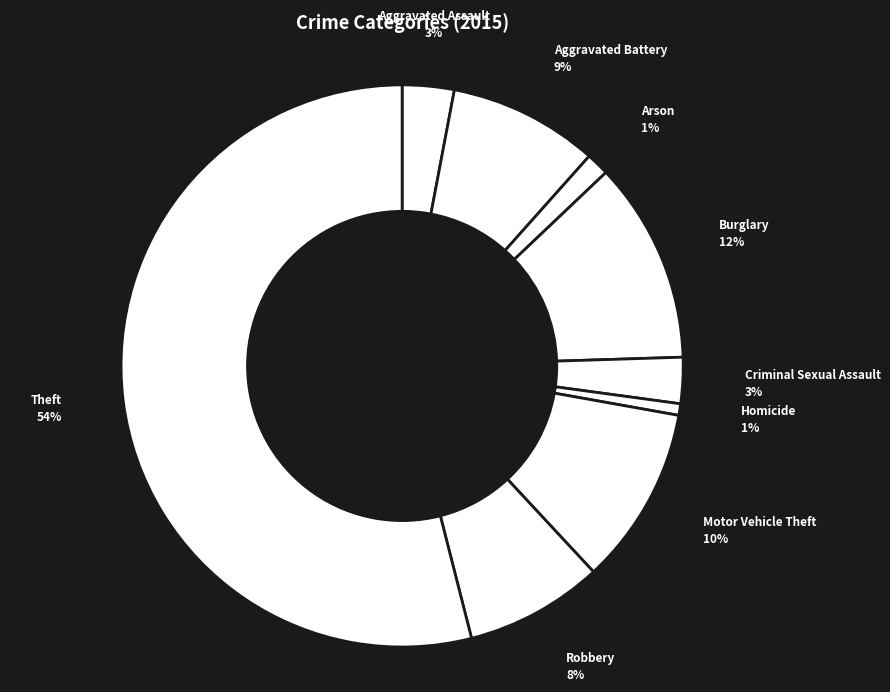

What percentage is the Aggravated Assault slice, to the nearest percent?

3%